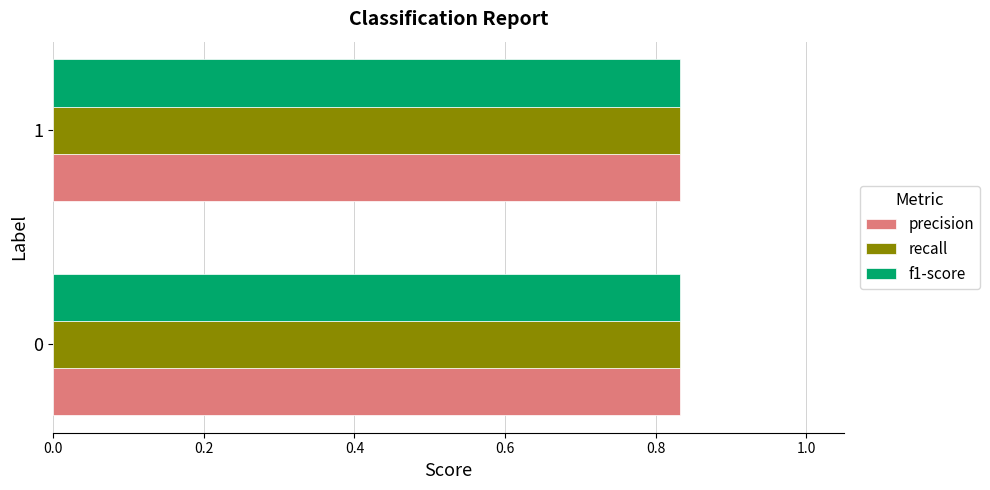

Which series has the largest range (max minus min)?

precision